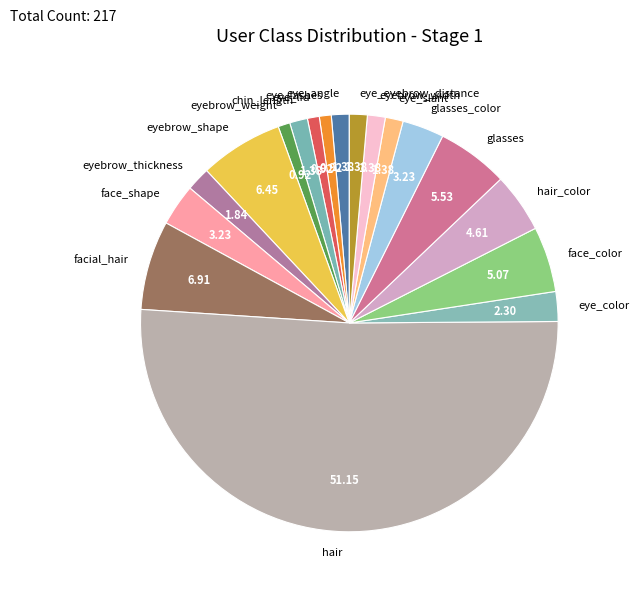

Approximately how many times larger is the value at facial_hair compared to hair_color?

1.5